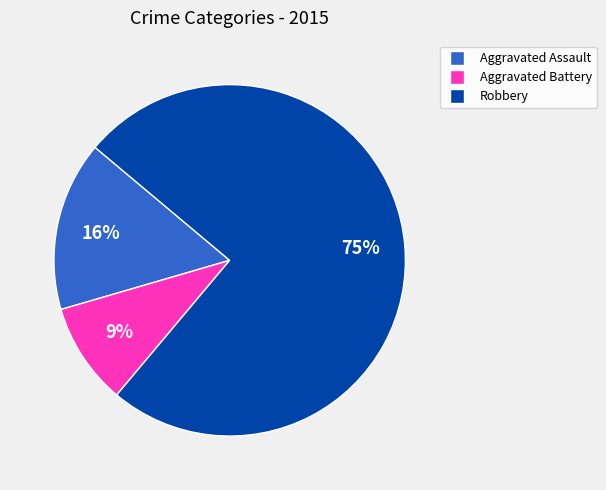

To the nearest percent, what is the difference between the largest and smallest slice percentages?

66%